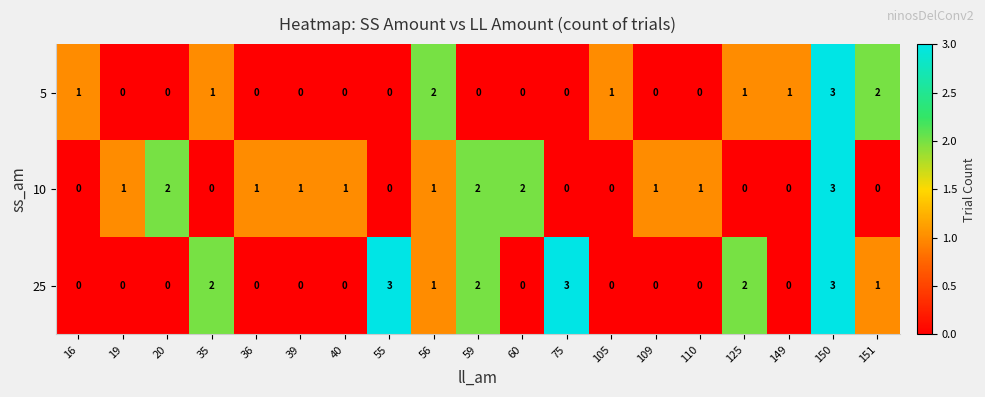

List the series in order of their overall mean, lowest first.

5, 10, 25